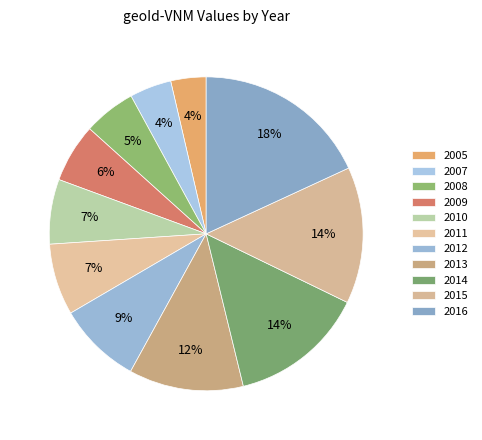

To the nearest percent, what is the average slice percentage?

9%